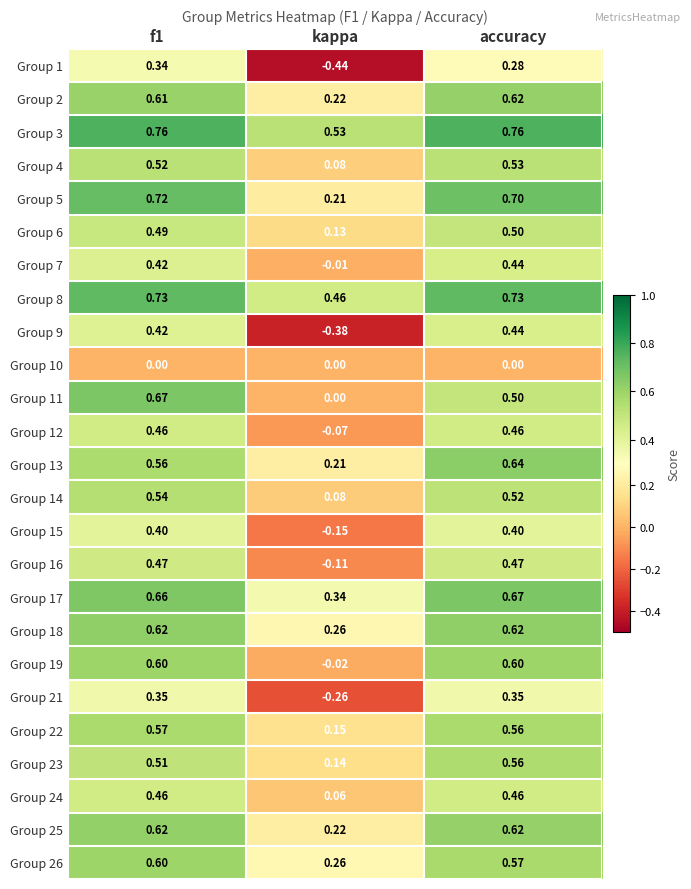

Which series has the largest total across all categories?

Group 3